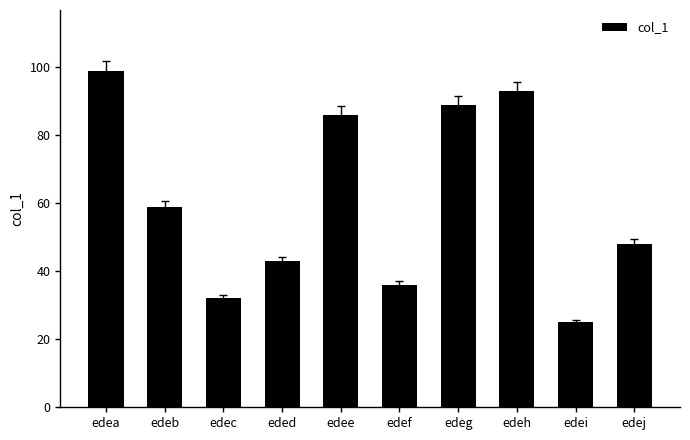

At which label is the value closest to 62?

edeb